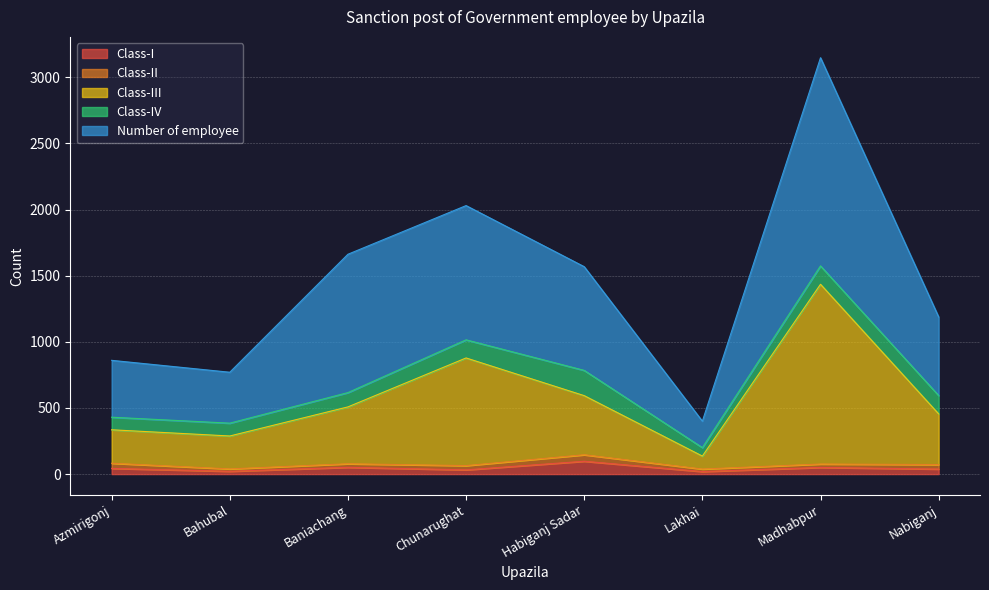

Count the number of categories in the chart.

8